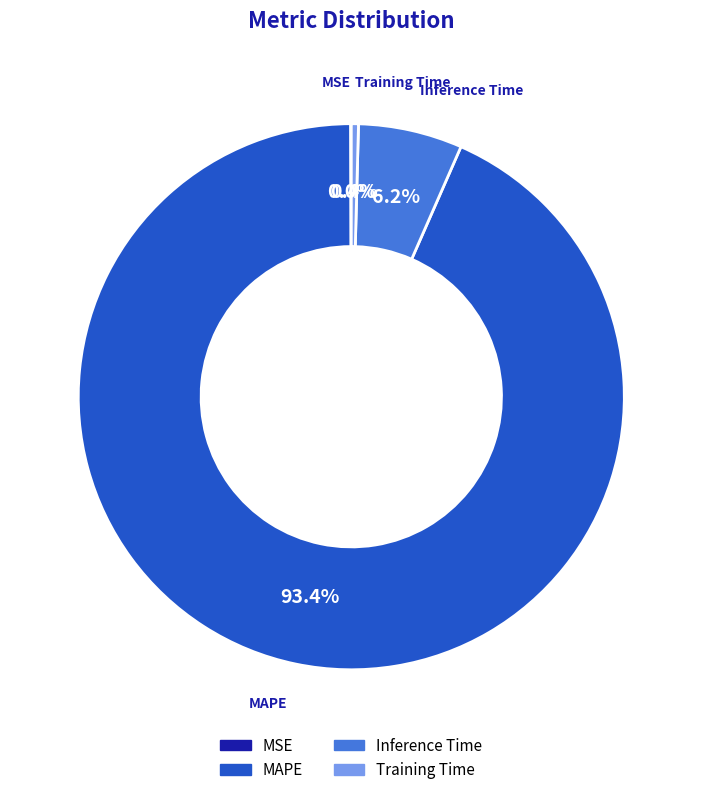

What portion of the pie excludes MAPE?

6.6%